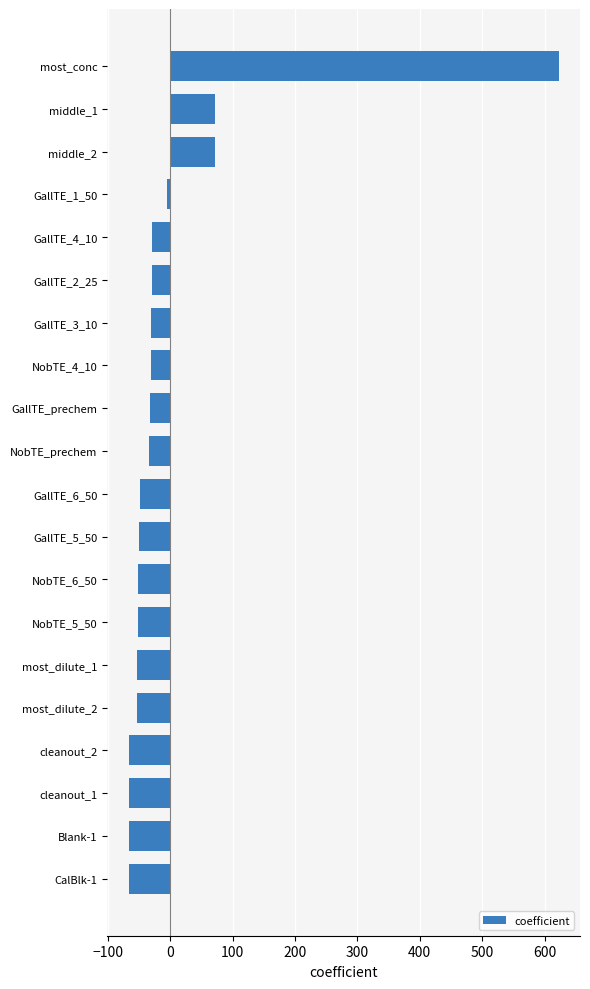

How many values are below zero?

17